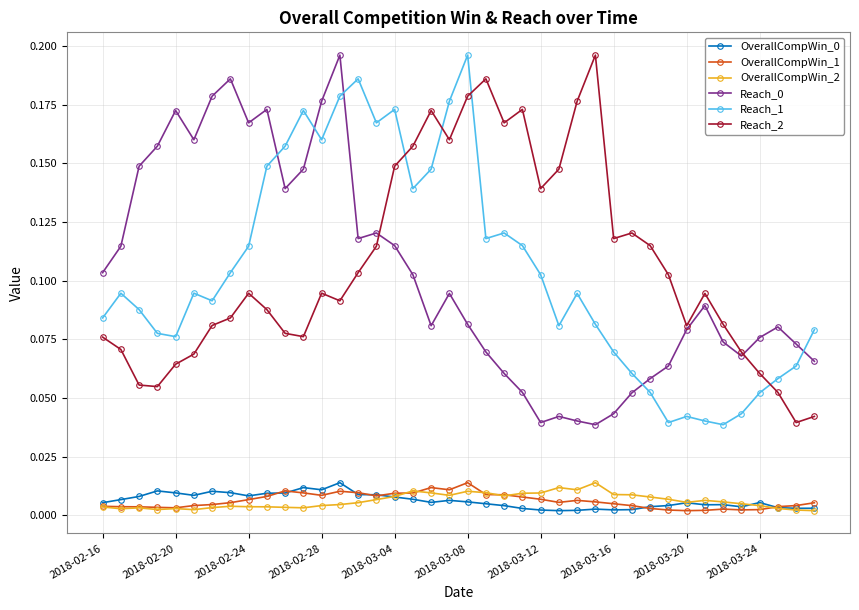

True or false: Reach_1 and OverallCompWin_1 cross at least once.

False